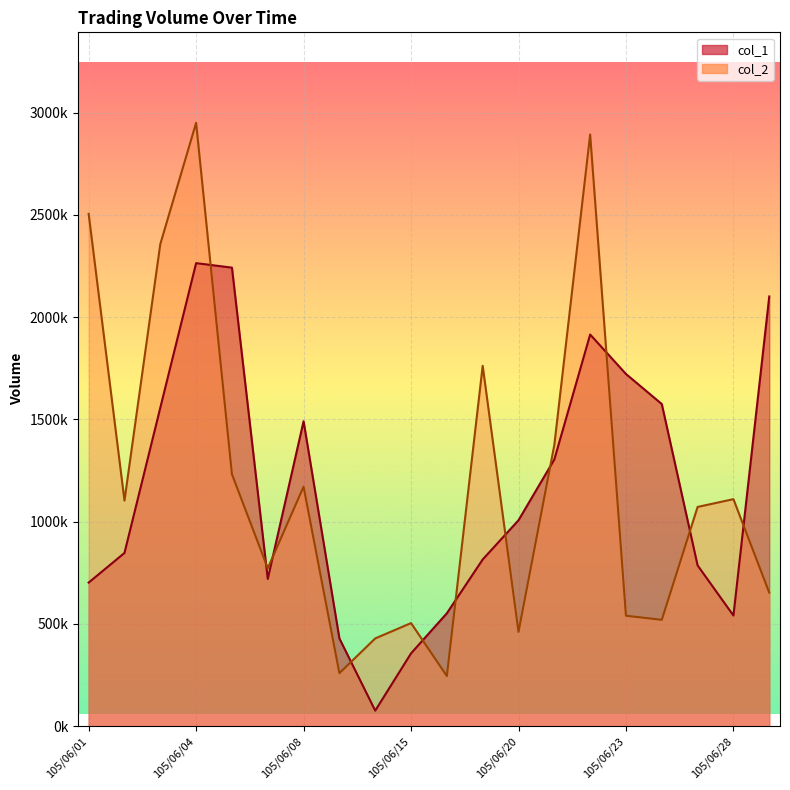

Which series has the largest range (max minus min)?

col_2